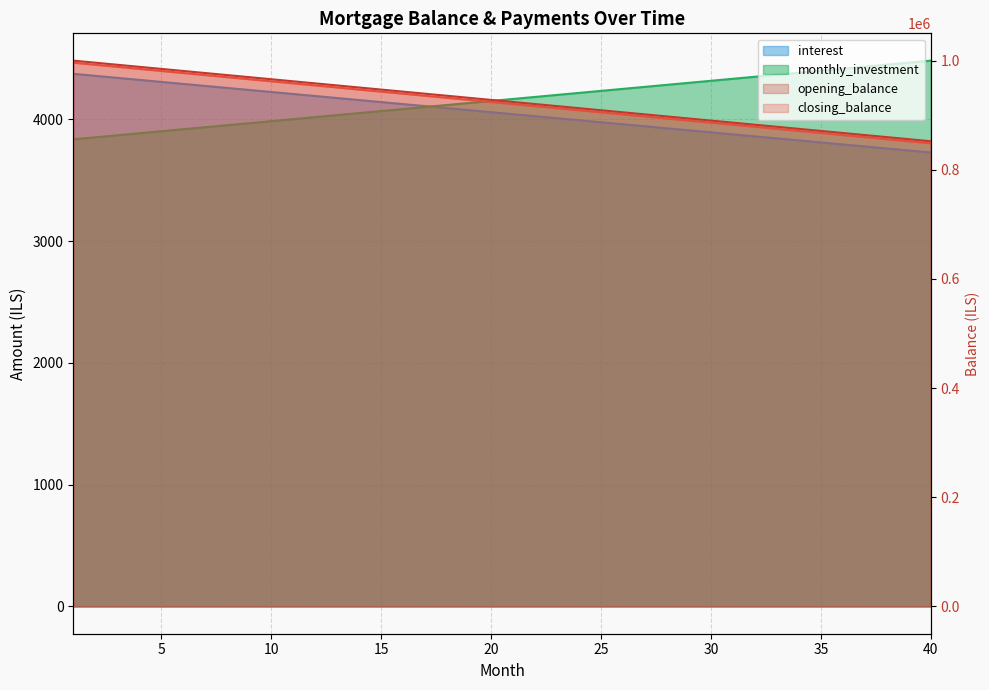

Reading left to right, extract all data points from this chart.

opening_balance: 4375.0	4358.4	4341.9	4325.3	4308.7	4292.1	4275.6	4259.0	4242.4	4225.9	4209.3	4192.7	4176.1	4159.6	4143.0	4126.4	4109.8	4093.3	4076.7	4060.1	4043.6	4027.0	4010.4	3993.8	3977.3	3960.7	3944.1	3927.6	3911.0	3894.4	3877.8	3861.3	3844.7	3828.1	3811.6	3795.0	3778.4	3761.8	3745.3	3728.7
closing_balance: 3837.1	3853.7	3870.3	3886.8	3903.4	3920.0	3936.6	3953.1	3969.7	3986.3	4002.8	4019.4	4036.0	4052.6	4069.1	4085.7	4102.3	4118.8	4135.4	4152.0	4168.6	4185.1	4201.7	4218.3	4234.8	4251.4	4268.0	4284.6	4301.1	4317.7	4334.3	4350.9	4367.4	4384.0	4400.6	4417.1	4433.7	4450.3	4466.9	4483.4
interest: 1000000.0	996212.1	992424.2	988636.4	984848.5	981060.6	977272.7	973484.8	969697.0	965909.1	962121.2	958333.3	954545.5	950757.6	946969.7	943181.8	939393.9	935606.1	931818.2	928030.3	924242.4	920454.5	916666.7	912878.8	909090.9	905303.0	901515.2	897727.3	893939.4	890151.5	886363.6	882575.8	878787.9	875000.0	871212.1	867424.2	863636.4	859848.5	856060.6	852272.7
monthly_investment: 996212.1	992424.2	988636.4	984848.5	981060.6	977272.7	973484.8	969697.0	965909.1	962121.2	958333.3	954545.5	950757.6	946969.7	943181.8	939393.9	935606.1	931818.2	928030.3	924242.4	920454.5	916666.7	912878.8	909090.9	905303.0	901515.2	897727.3	893939.4	890151.5	886363.6	882575.8	878787.9	875000.0	871212.1	867424.2	863636.4	859848.5	856060.6	852272.7	848484.8